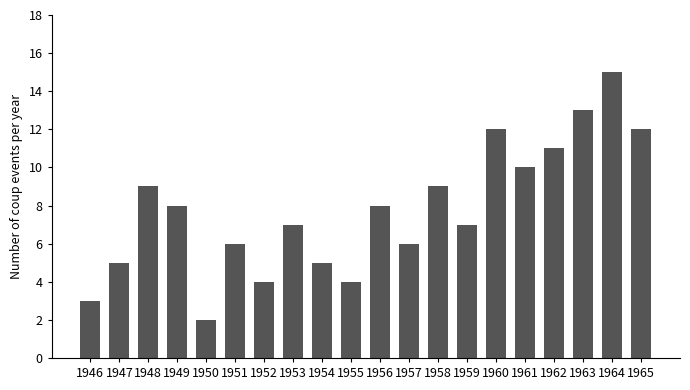

What is the change in value from 1946 to 1955?

+1